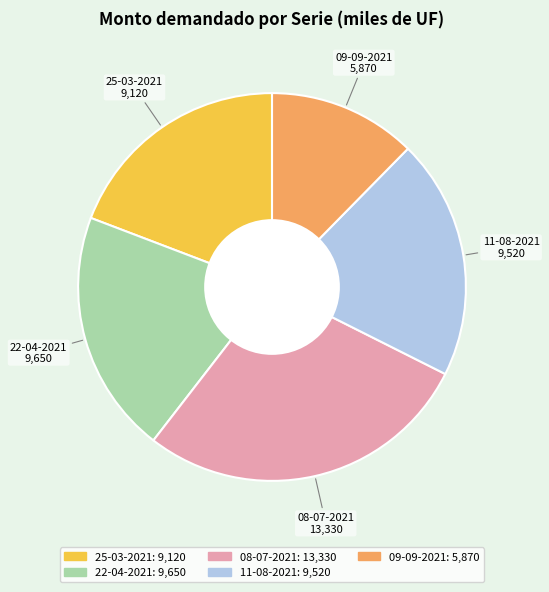

The 09-09-2021 slice represents 1% of the pie. True or false?

False